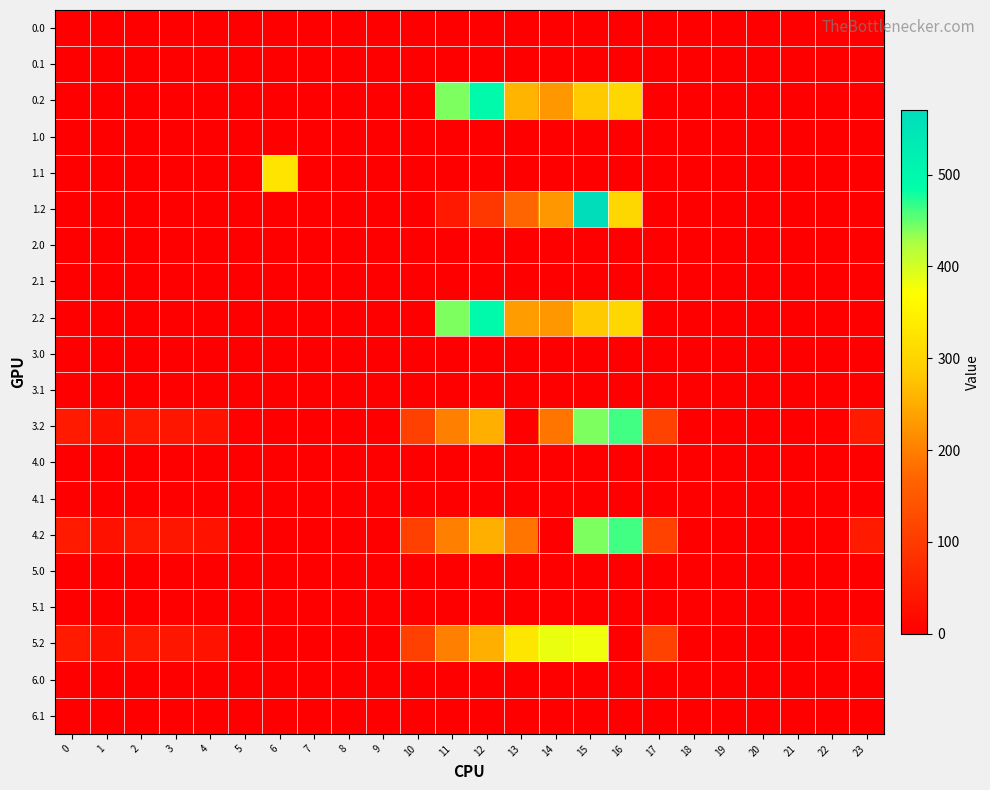

Which series has the largest range (max minus min)?

1.2